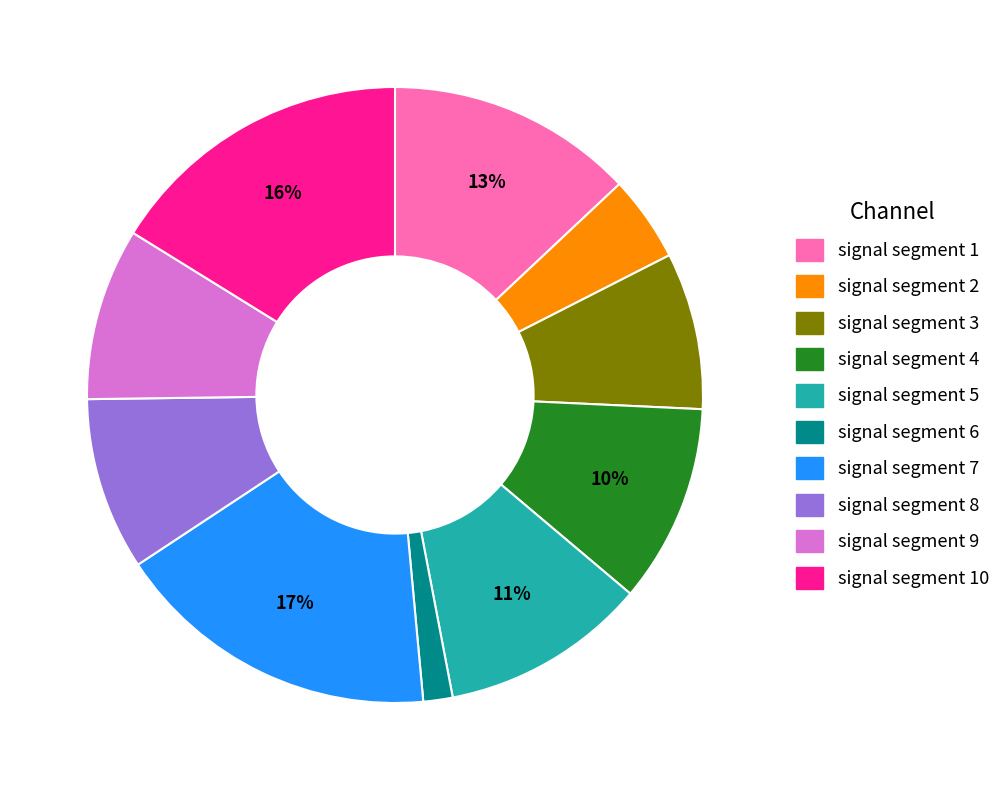

Is there a majority slice in this chart?

No